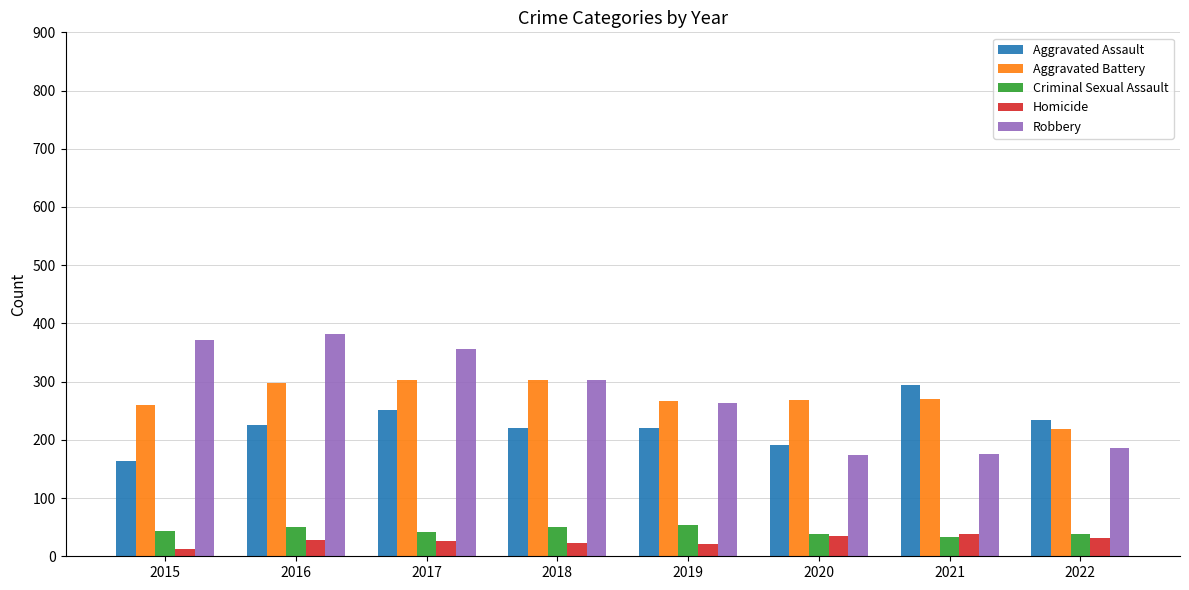

Which category has the lowest value across all series?

2015